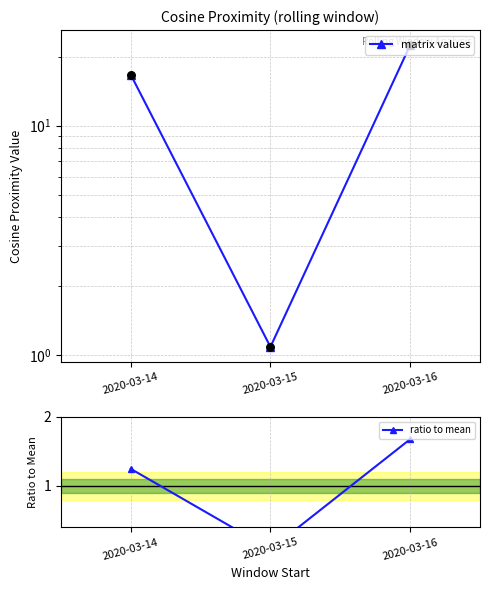

Which series has the widest spread of Y values?

matrix values